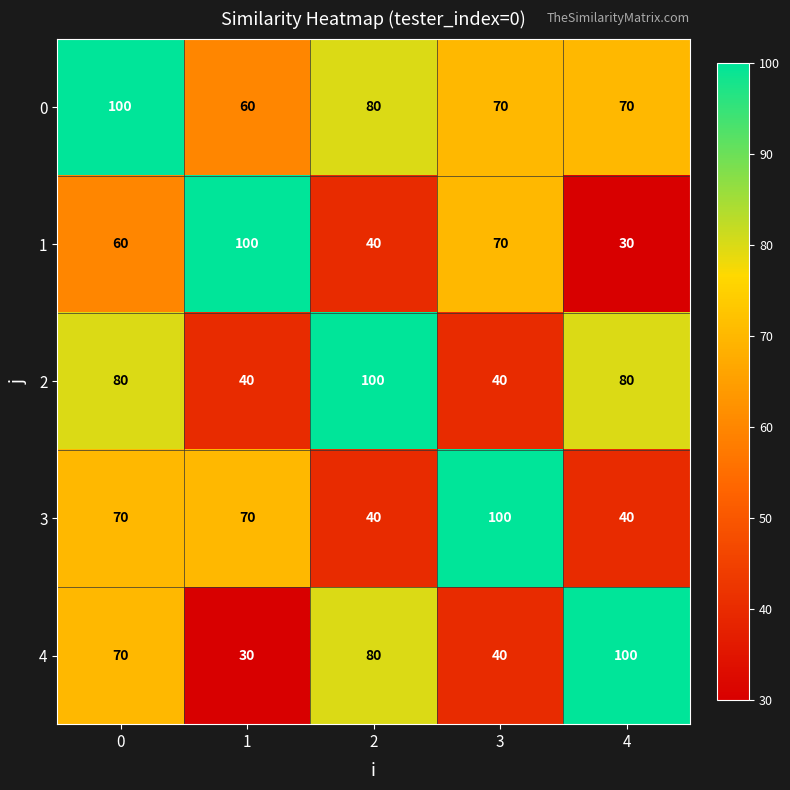

The 0 series shows 70 at 4. True or false?

True